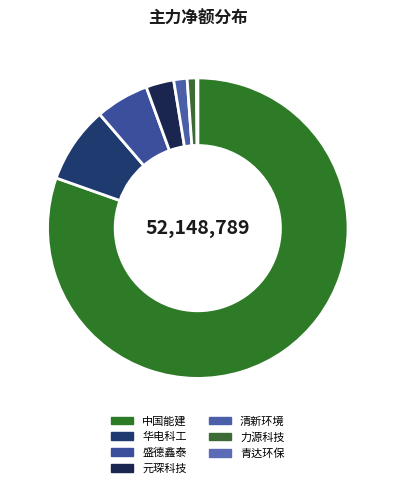

Rank the categories by value from lowest to highest.

青达环保, 力源科技, 清新环境, 元琛科技, 盛德鑫泰, 华电科工, 中国能建